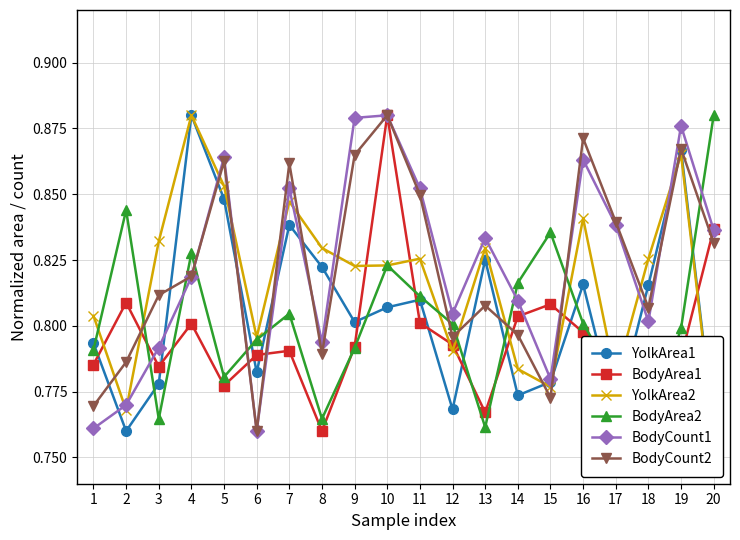

What is the difference between the second highest and minimum values in the BodyArea1 series?

0.1